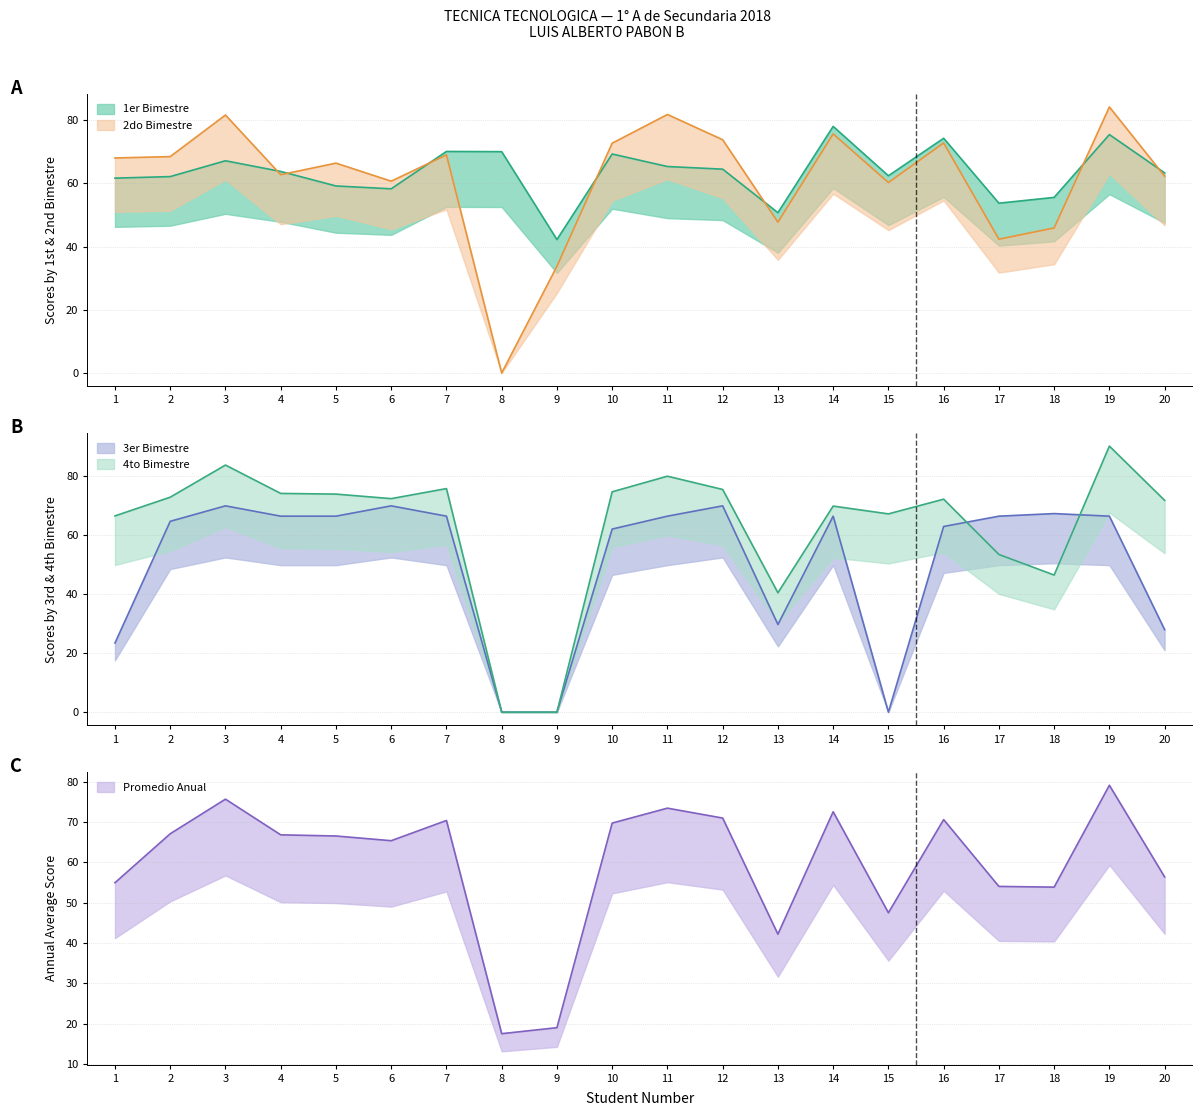

The value of 2do BIMESTRE at 5 is 66.4. True or false?

True